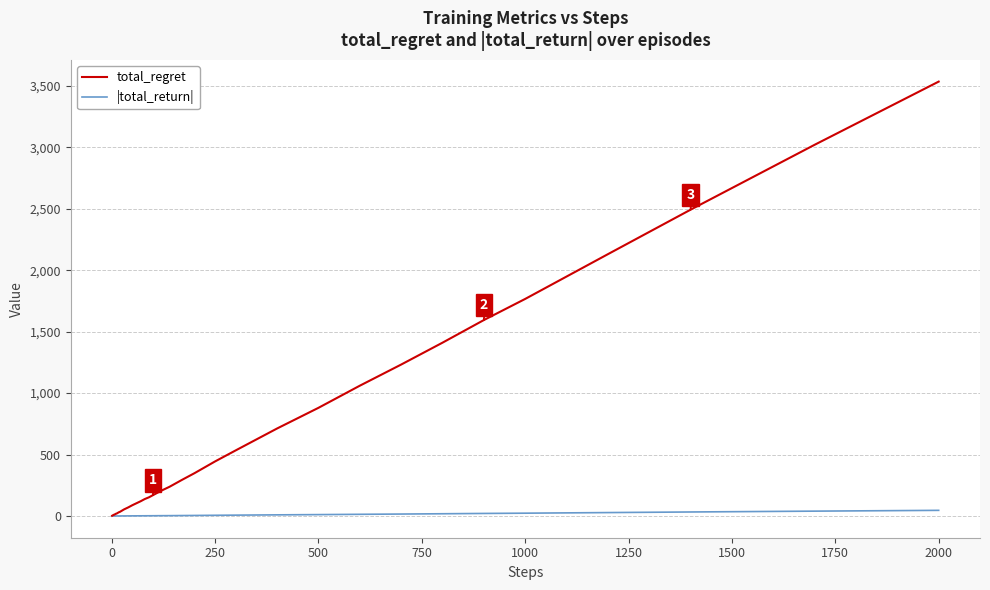

Rank the series by their maximum value, from highest to lowest.

total_regret, |total_return|